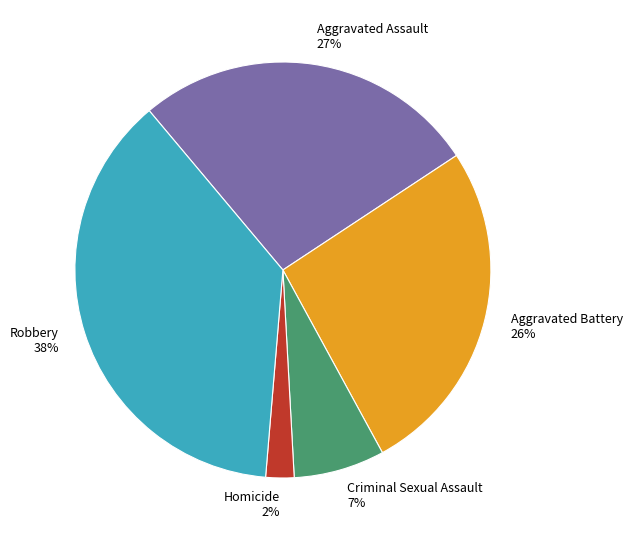

How many segments does this pie chart have?

5